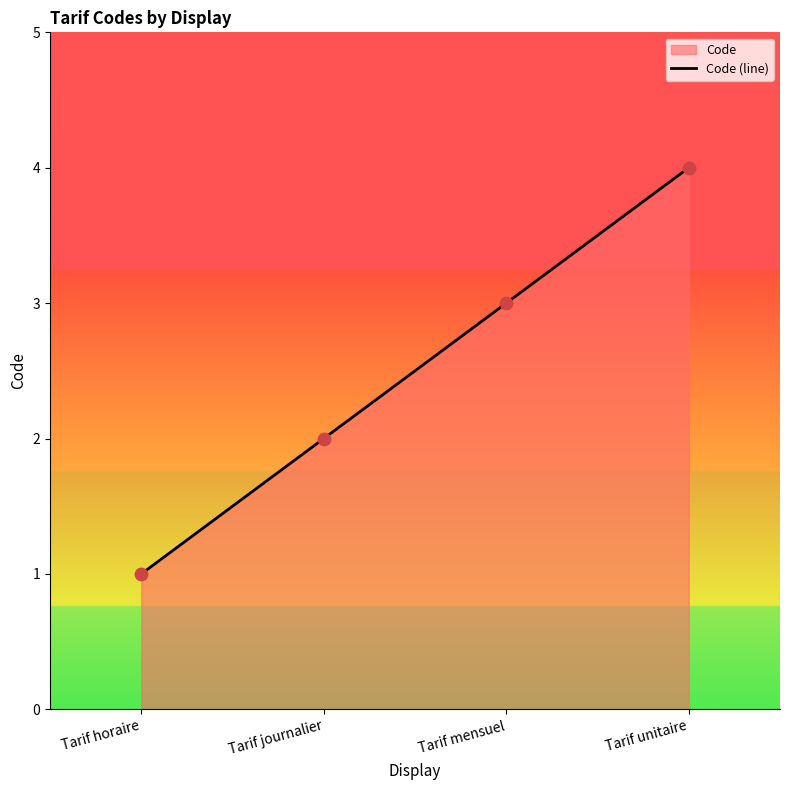

Between Tarif unitaire and Tarif horaire, which is larger?

Tarif unitaire